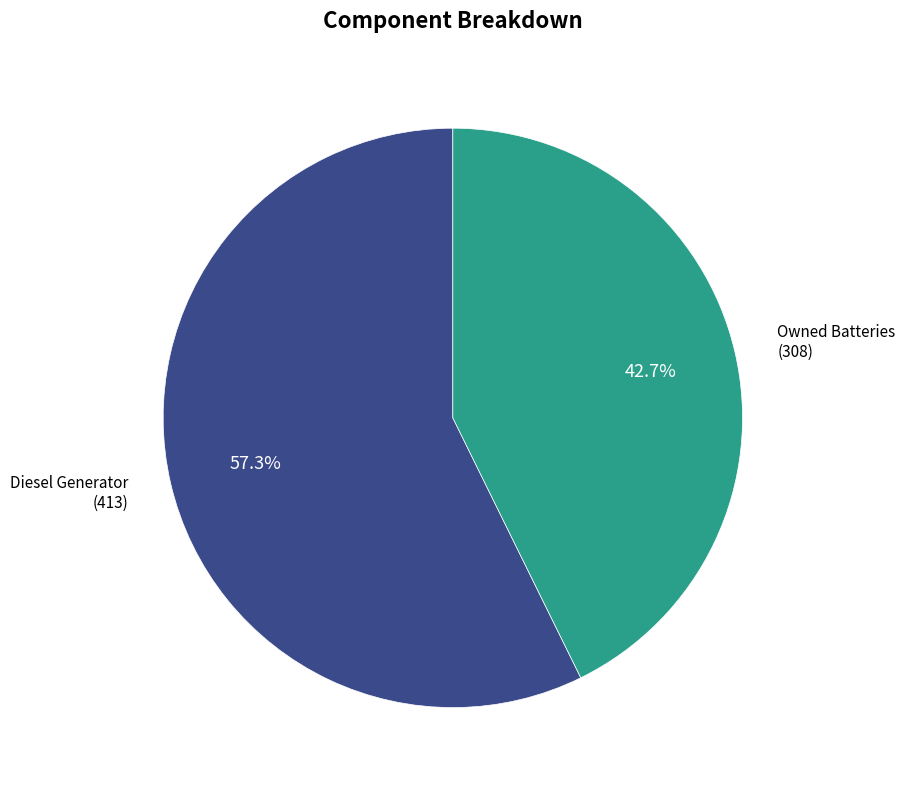

To the nearest percent, what is the difference between the largest and smallest slice percentages?

15%